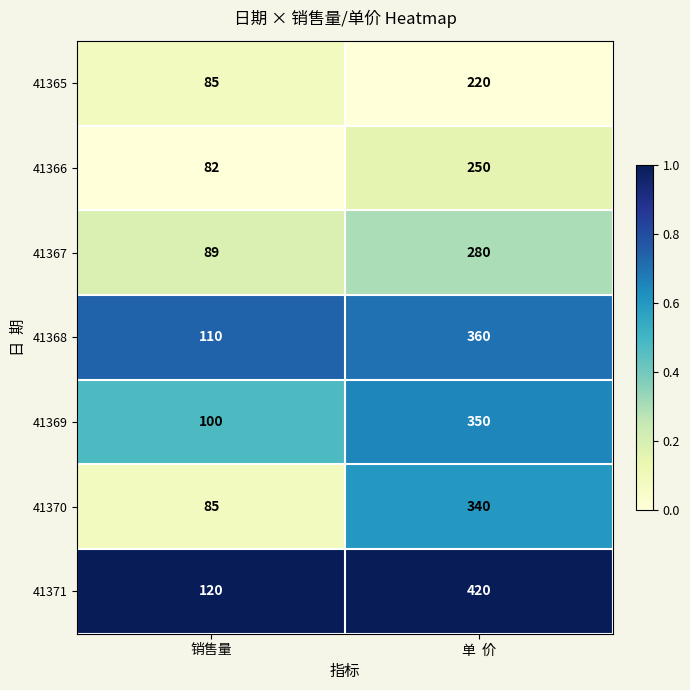

The 41370 series shows 44 at 销售量. True or false?

False